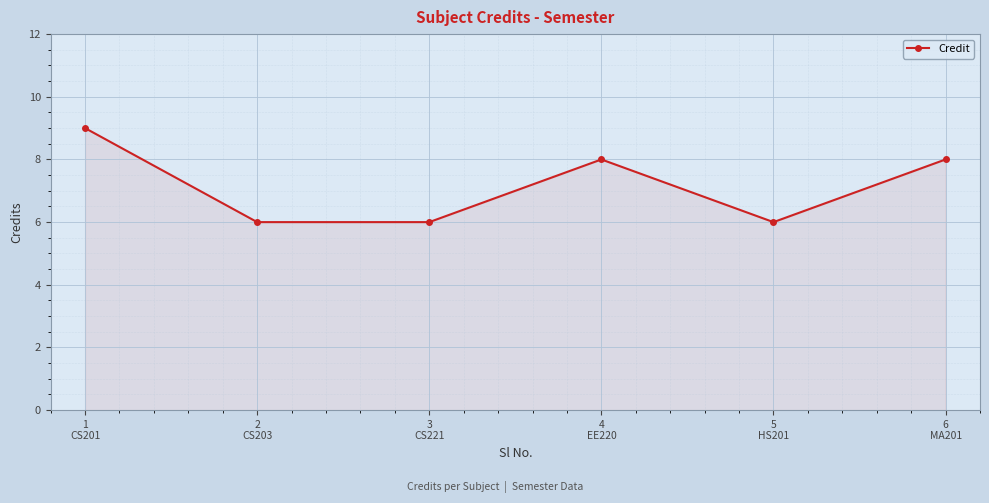

Count the number of data series in this chart.

1